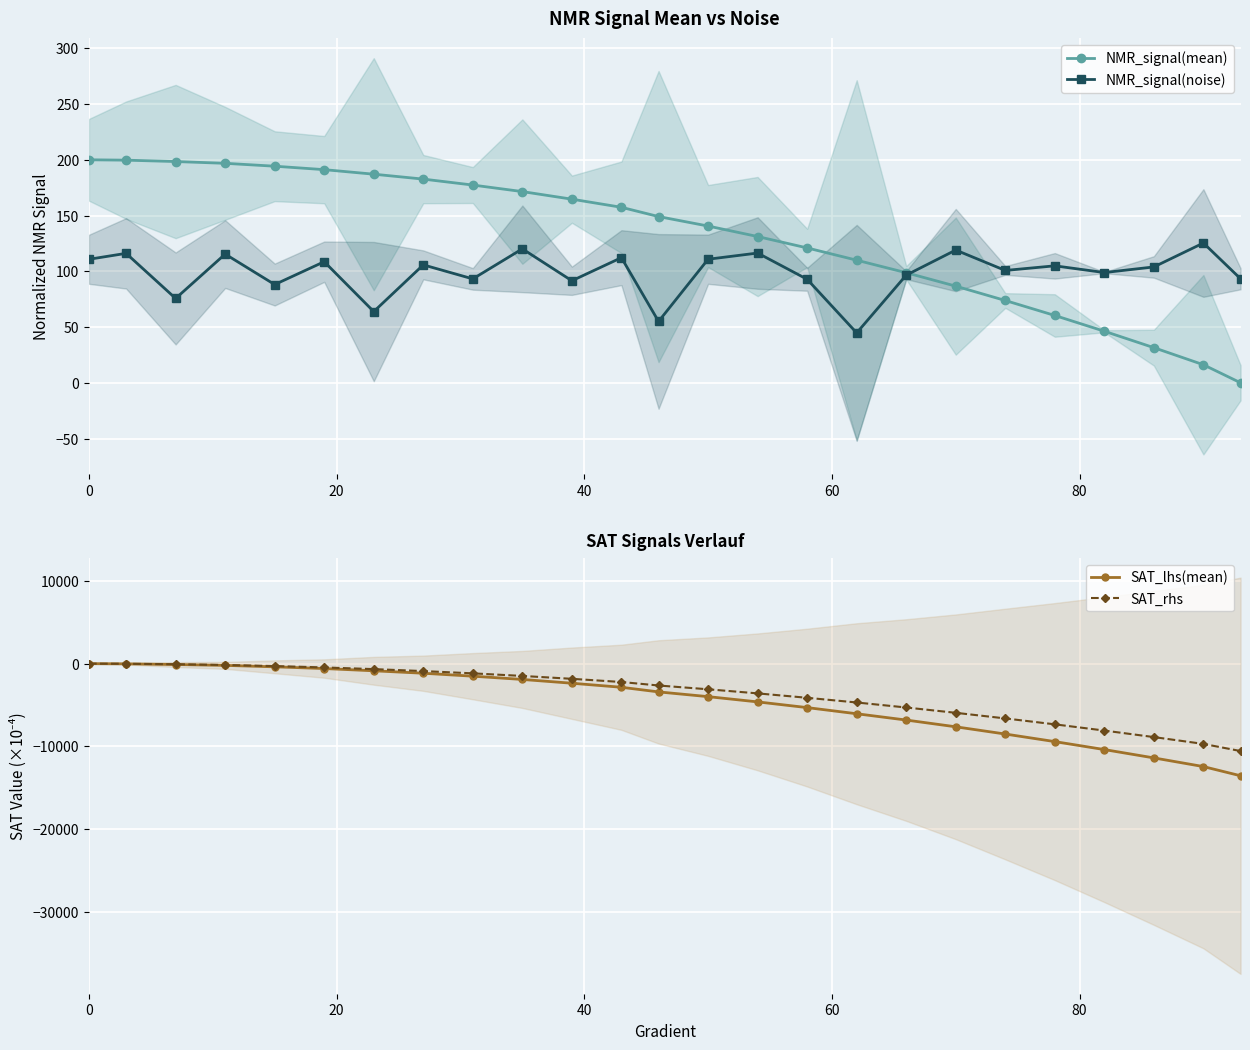

What is the difference between the NMR_signal(mean) values at 24 and 20?

199.7